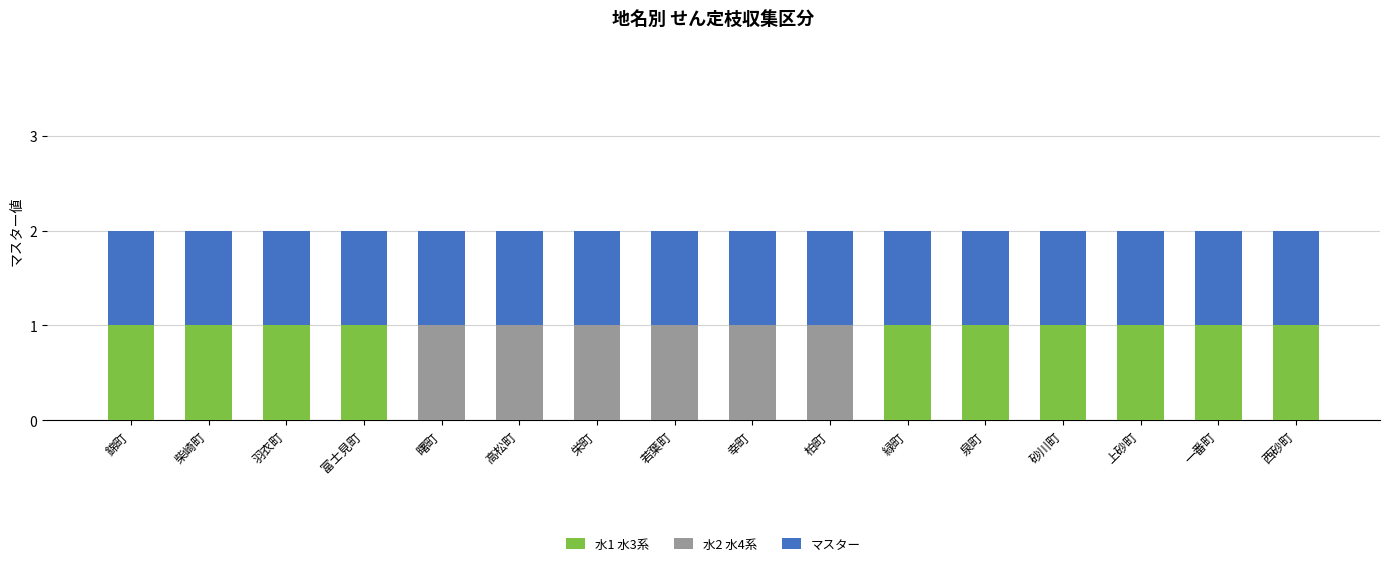

The 水1 水3系 series shows 1 at 砂川町. True or false?

True